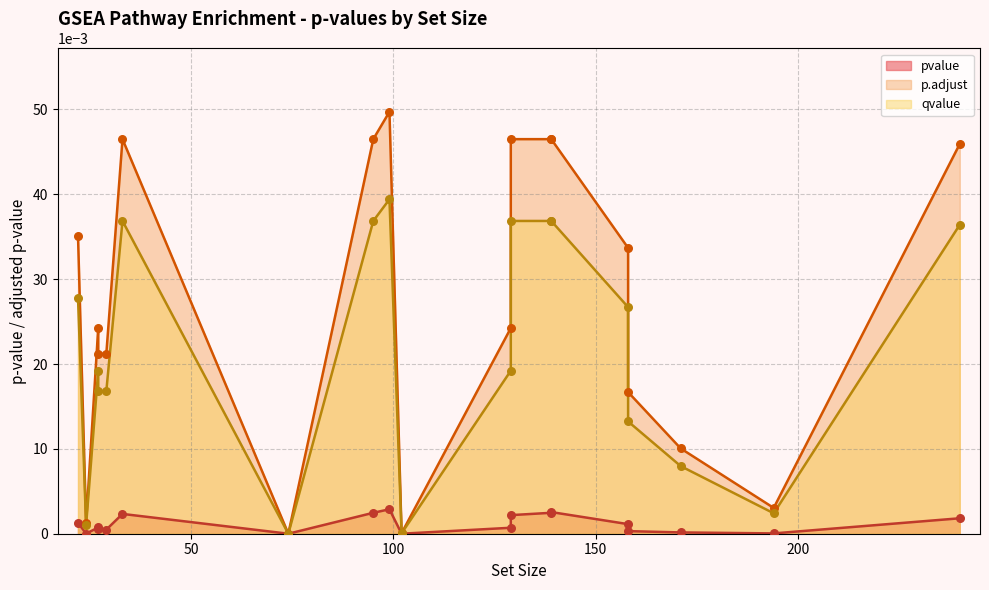

Which series has the widest spread of Y values?

p.adjust